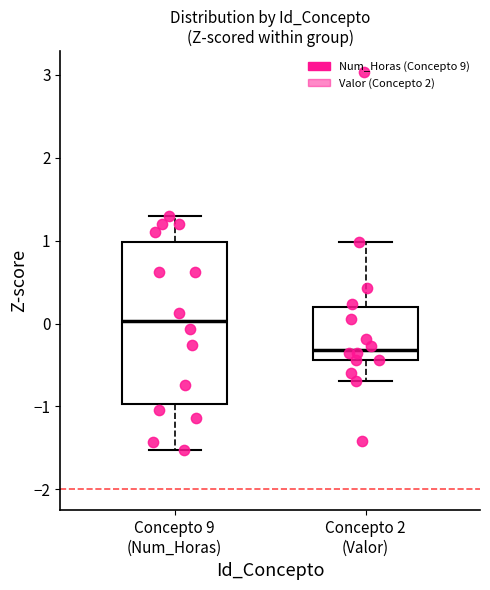

Which box has the highest median line?

Concepto 9 (Num_Horas)